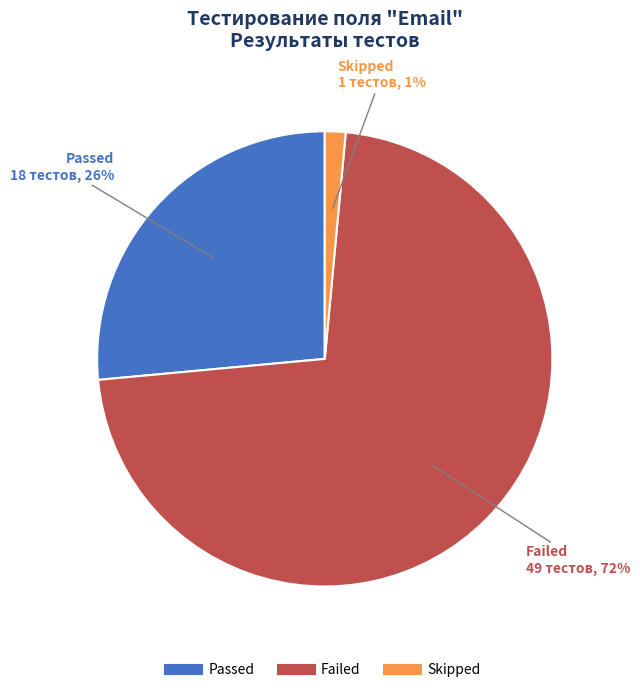

Which slice is the smallest?

Skipped